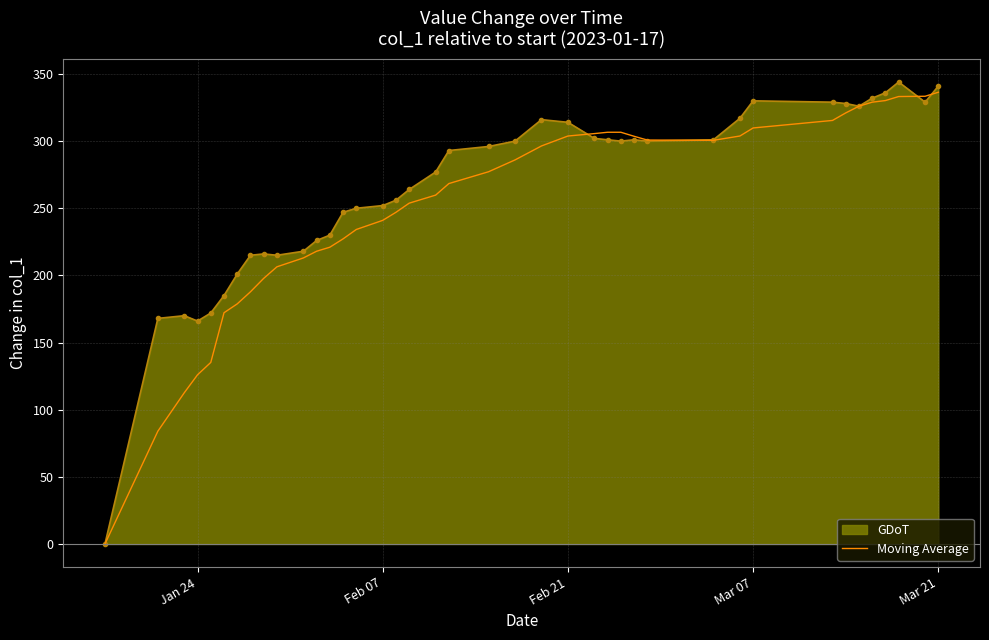

Which series has the widest spread of values?

GDoT